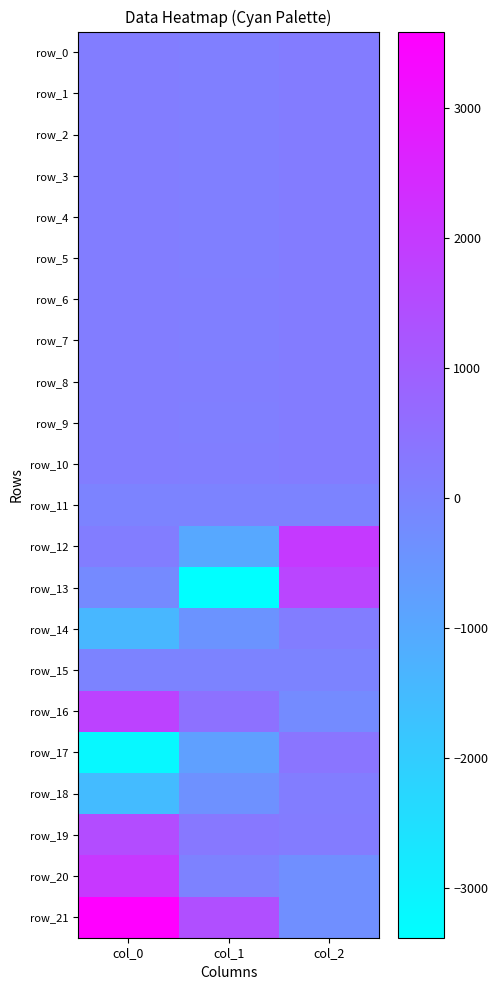

How many data points in row_11 are above 0?

1